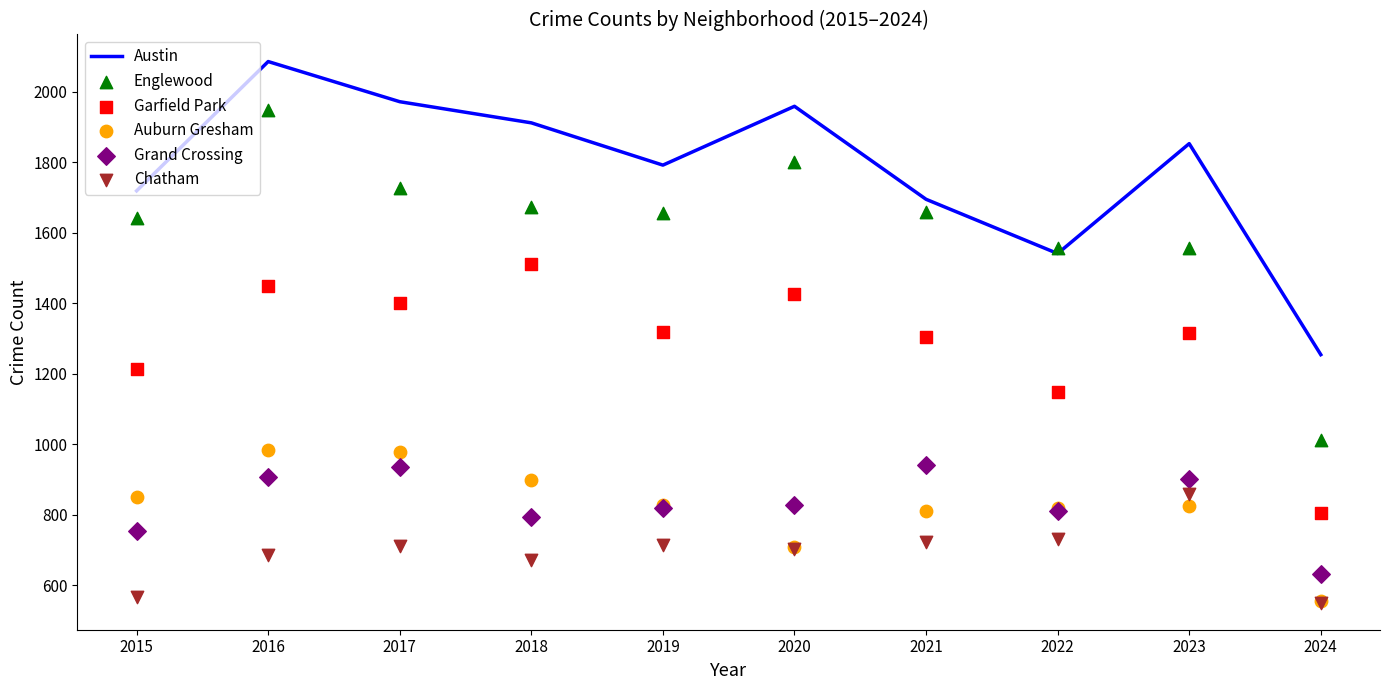

At which category is the sum across all series the highest?

2016